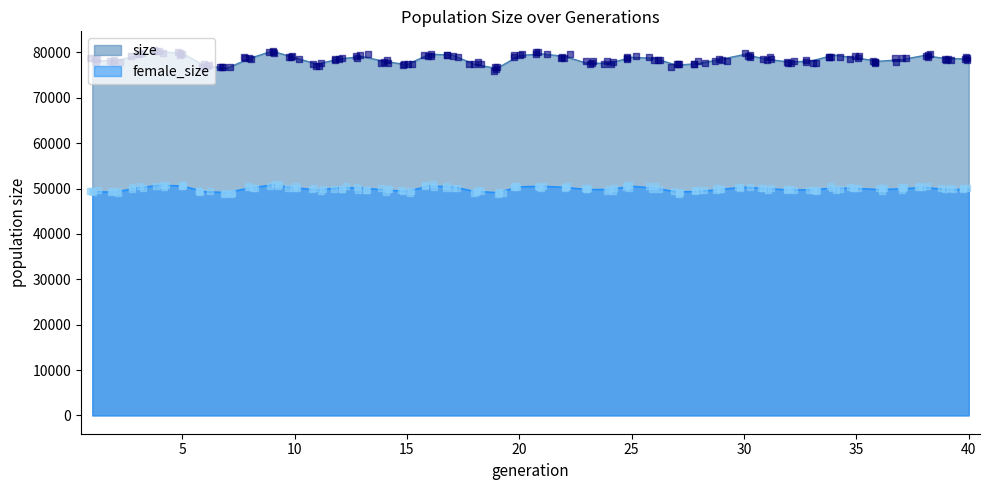

At which category is the sum across all series the highest?

9